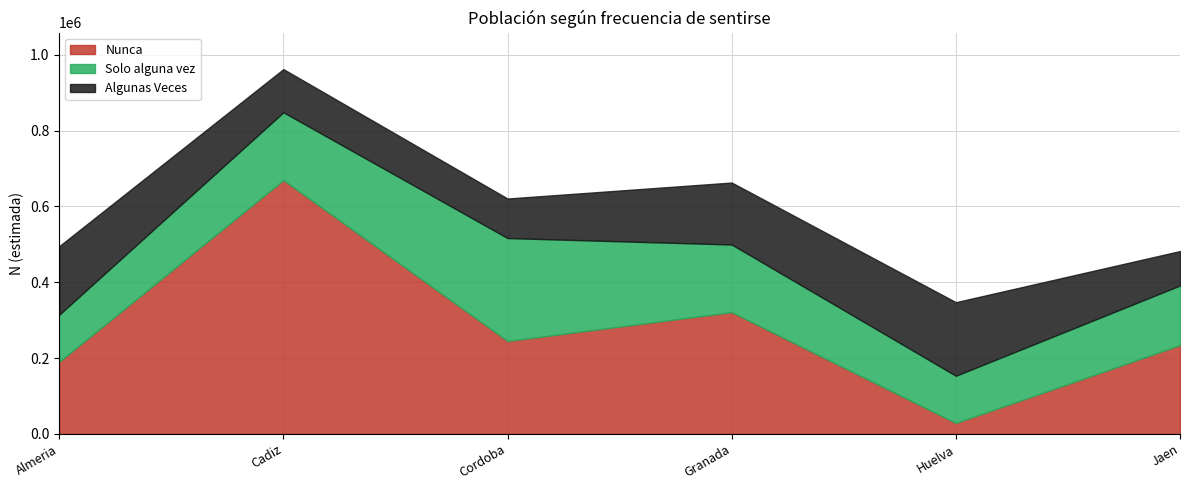

Where is the first local maximum for Nunca?

Cadiz